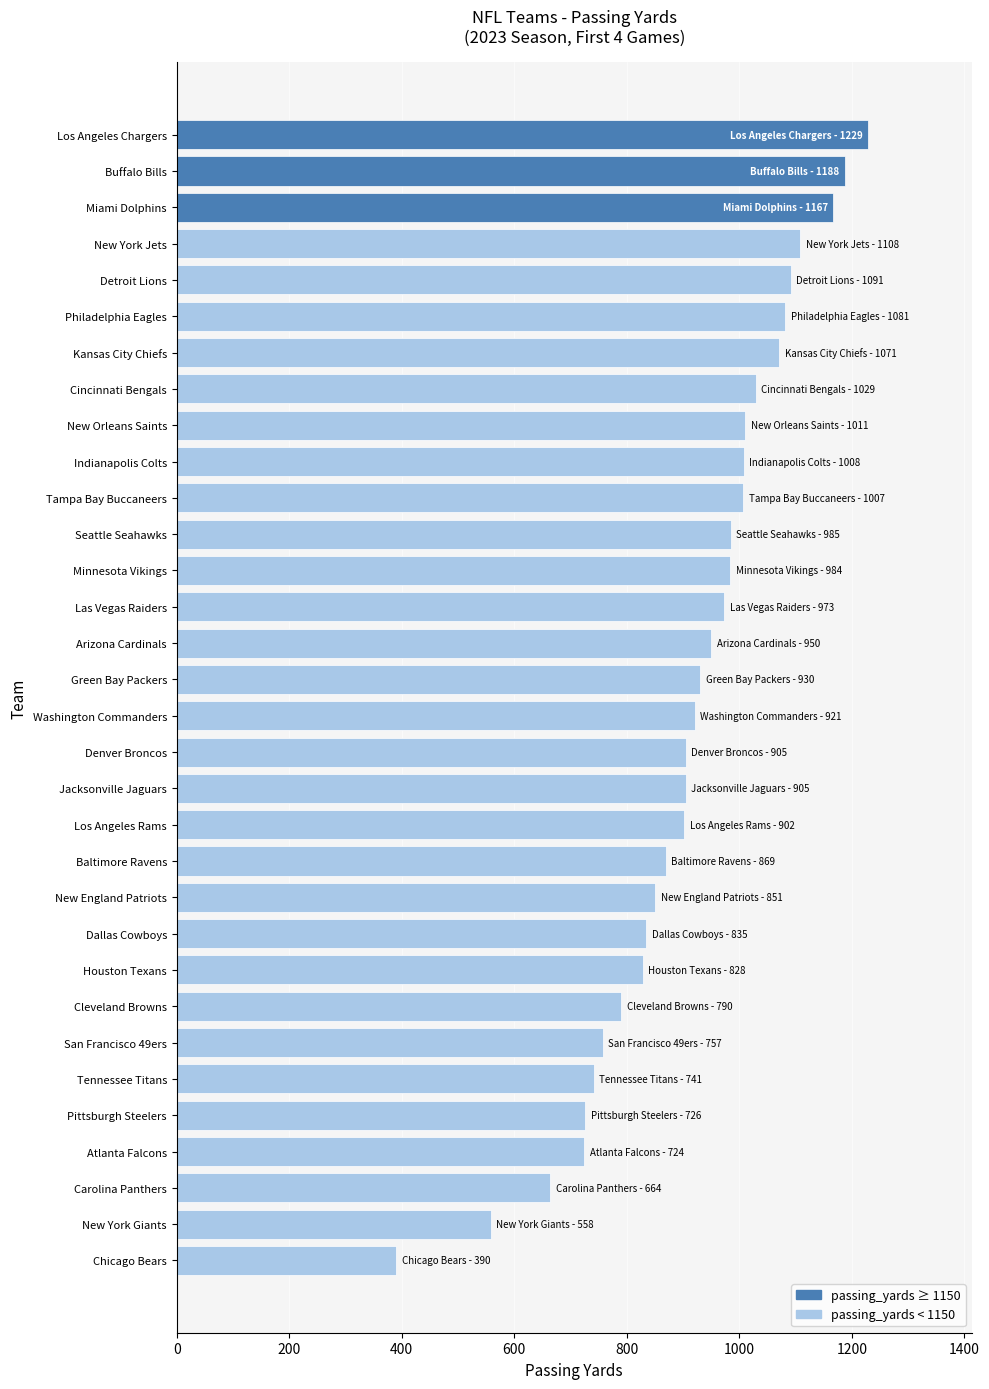

How many bars are there in total?

32